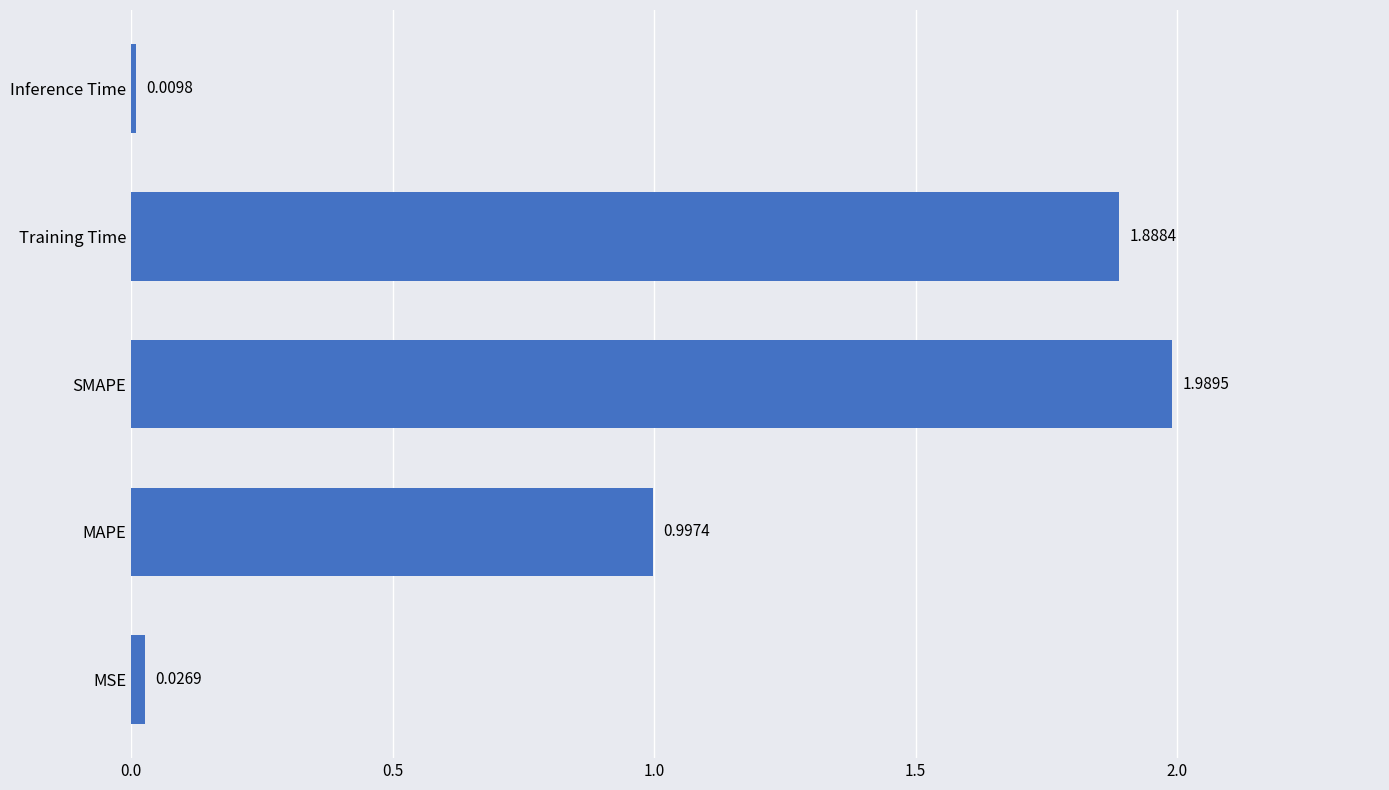

What is the ratio of the value at Training Time to the value at SMAPE?

0.9